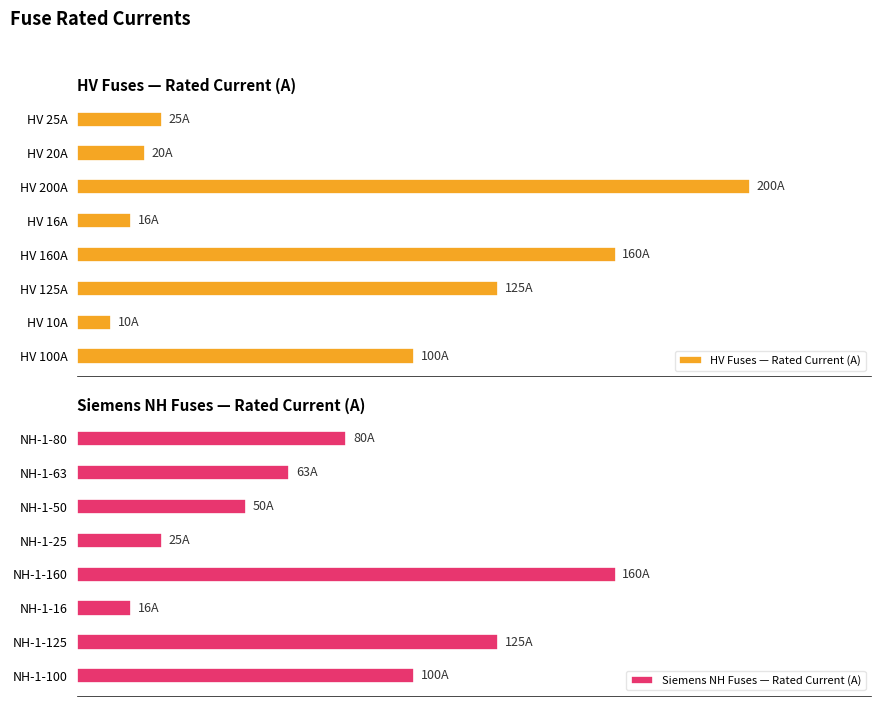

The Siemens NH Fuses — Rated Current (A) series shows 43 at NH-1-100. True or false?

False